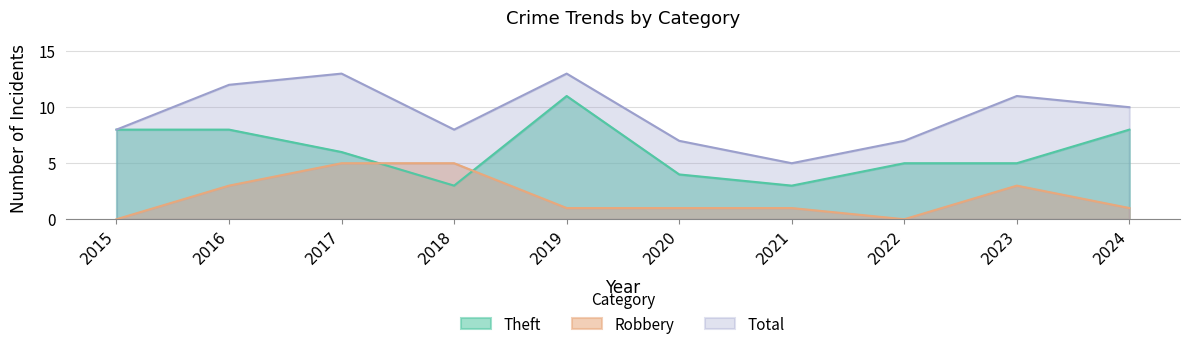

The Robbery series shows 0 at 2022. True or false?

True